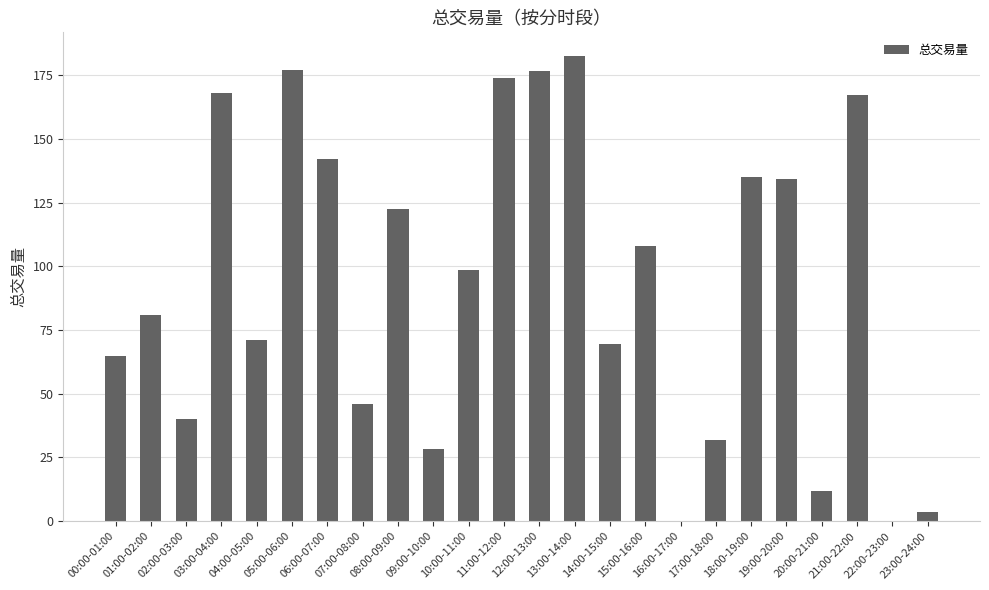

True or false: the data shows 71.0 at 04:00-05:00.

True